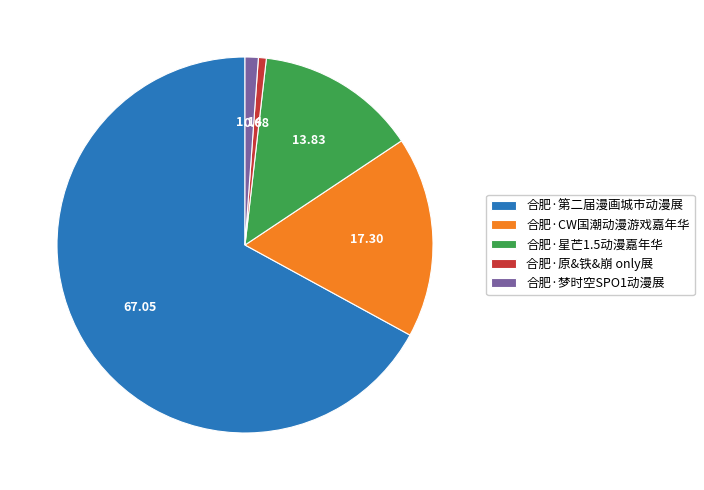

Is there a majority slice in this chart?

Yes